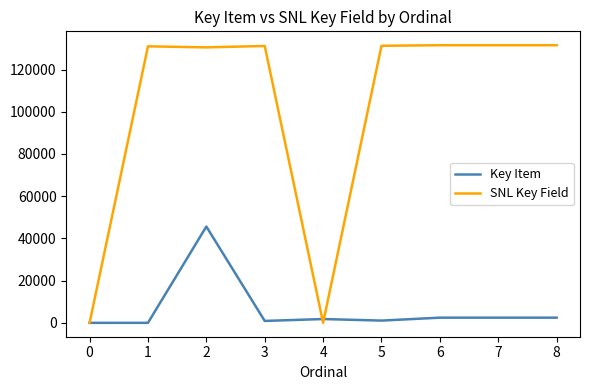

True or false: SNL Key Field and Key Item cross at least once.

True